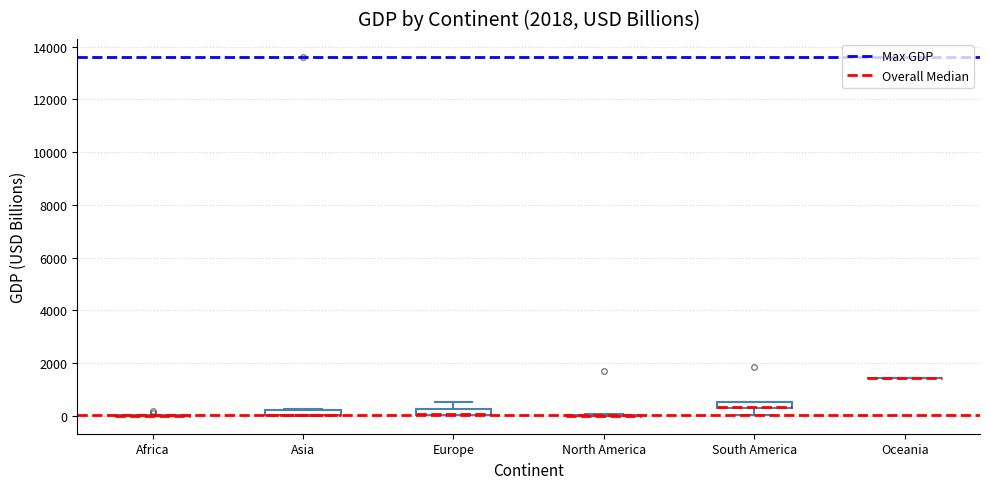

Where does the lower whisker of the box for South America end on the y-axis? The values are not printed on the chart, so give them approximately, as read against the axis.

0